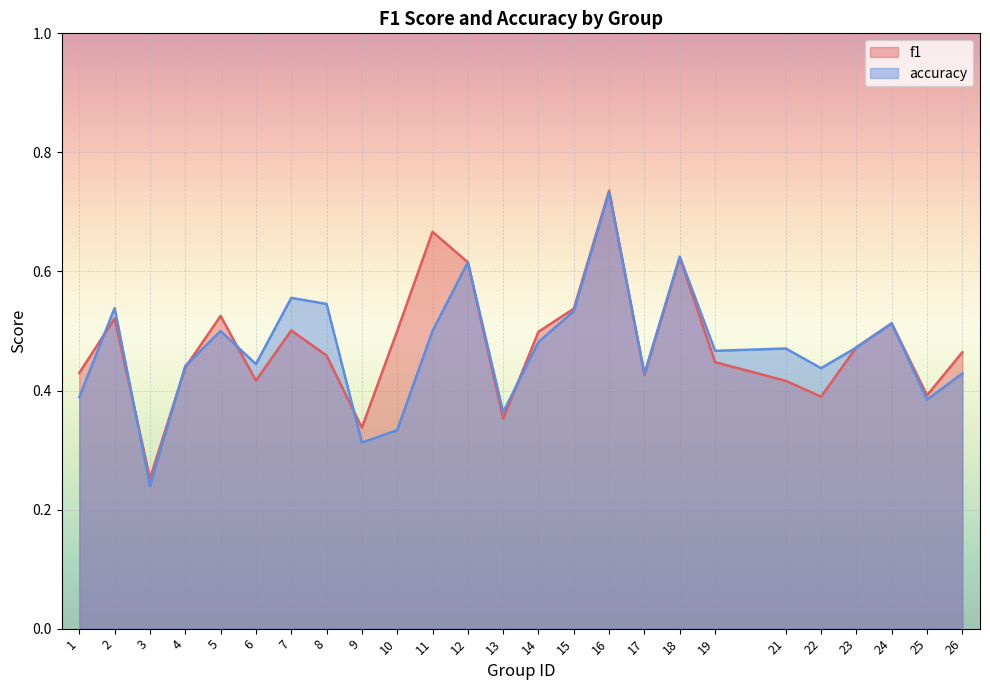

How many lines are shown in the chart?

2